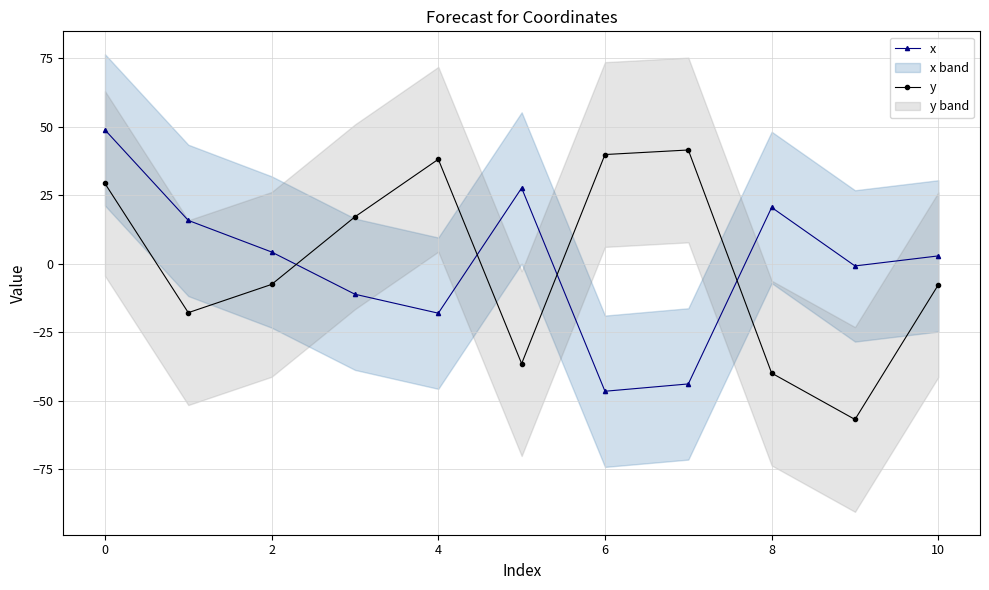

In x, how many points are higher than both neighbors (excluding endpoints)?

2